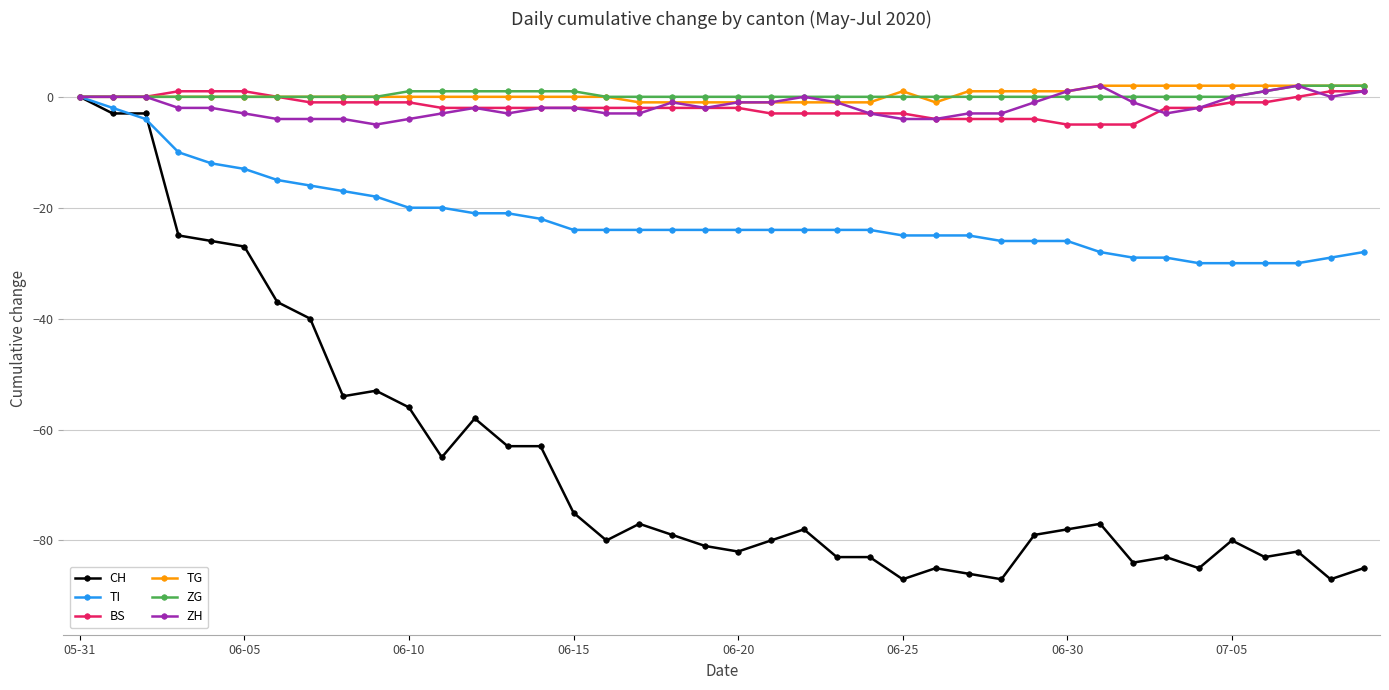

What is the difference between the maximum and minimum values in the TG series?

3